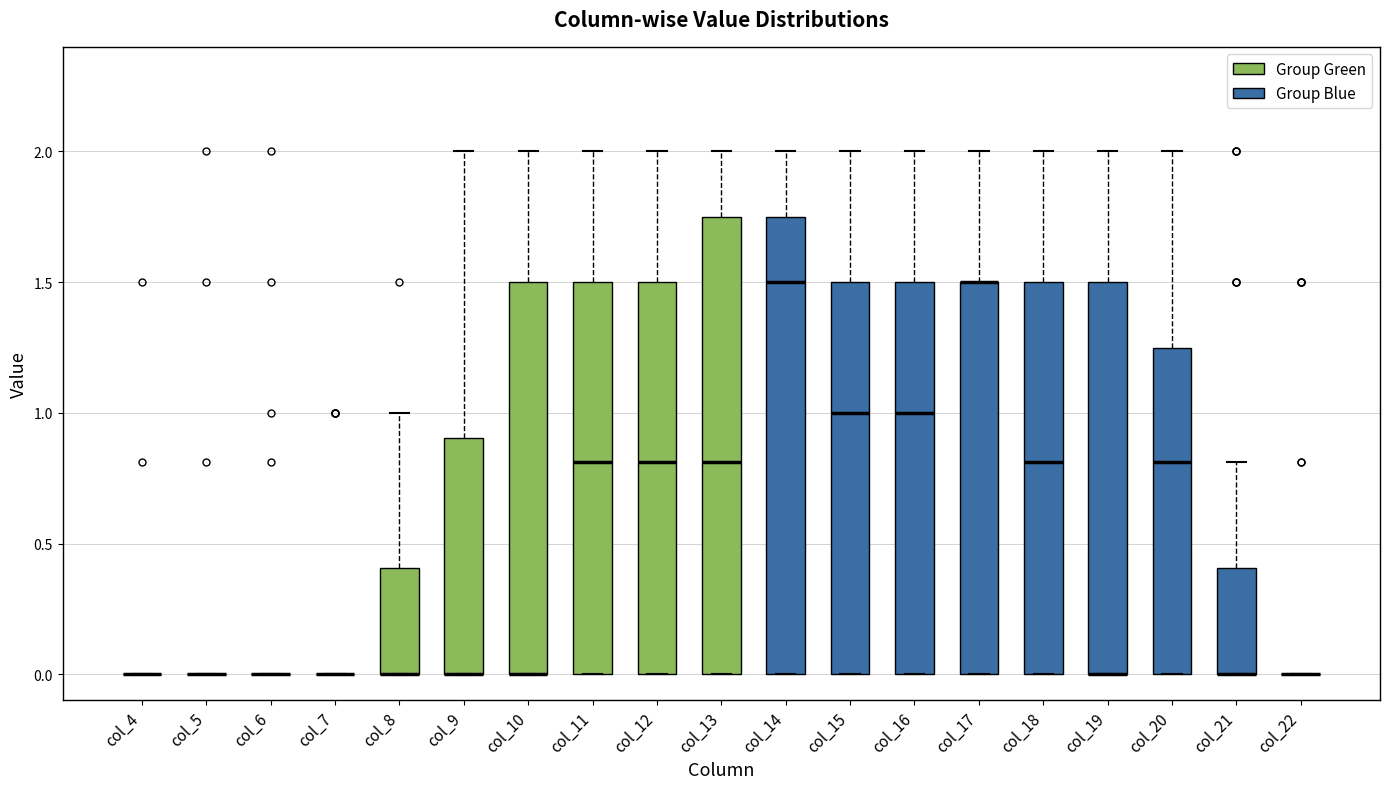

Where is the lower edge of the box for col_16 on the y-axis? The values are not printed on the chart, so give them approximately, as read against the axis.

0.00